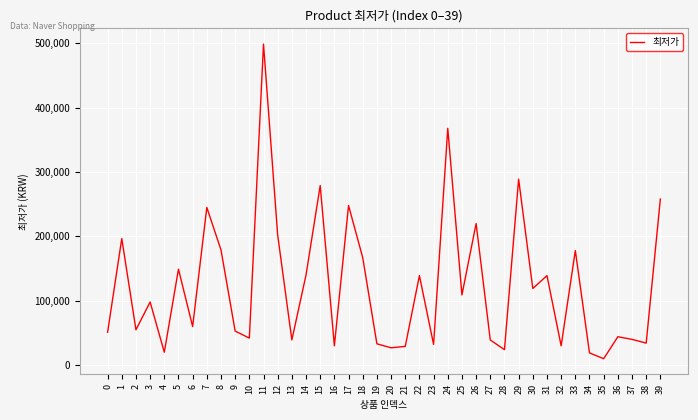

How many categories are shown in the chart?

40